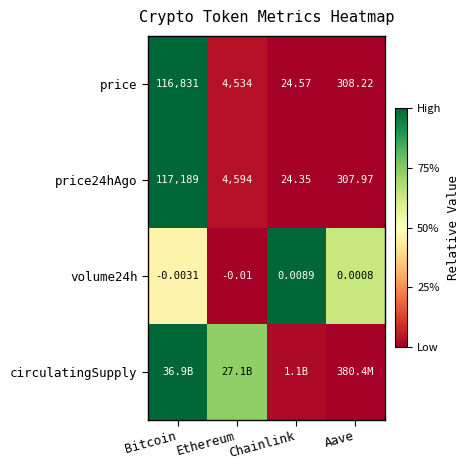

At which label does price24hAgo reach its peak?

Bitcoin